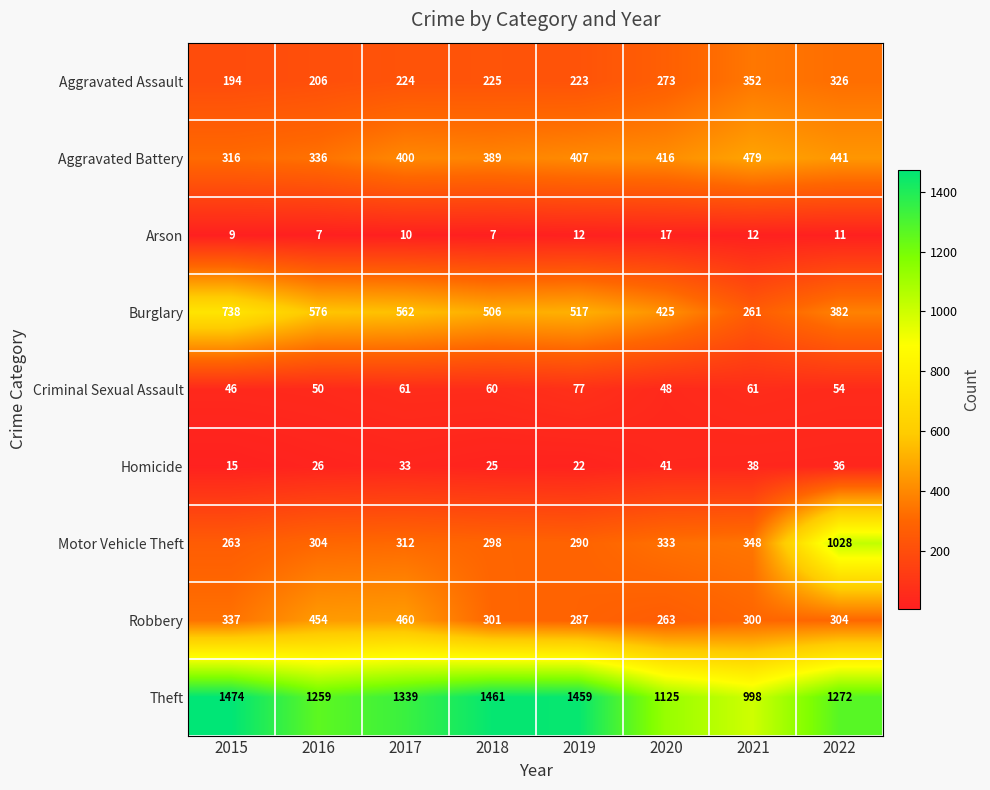

Between 2018 and 2022, which series saw the biggest shift?

Motor Vehicle Theft